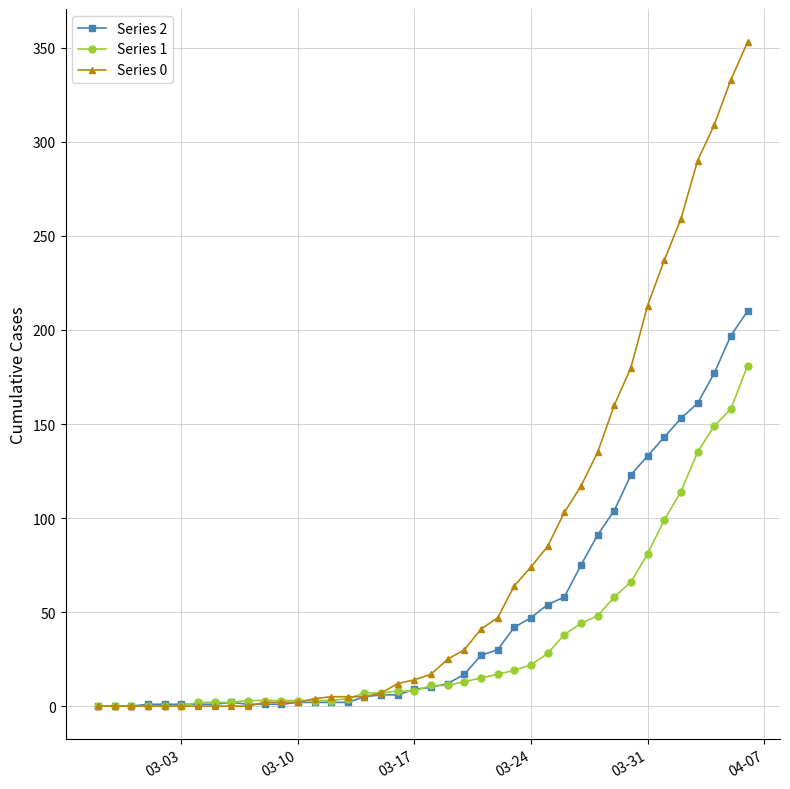

What is the maximum value shown in the chart?

353